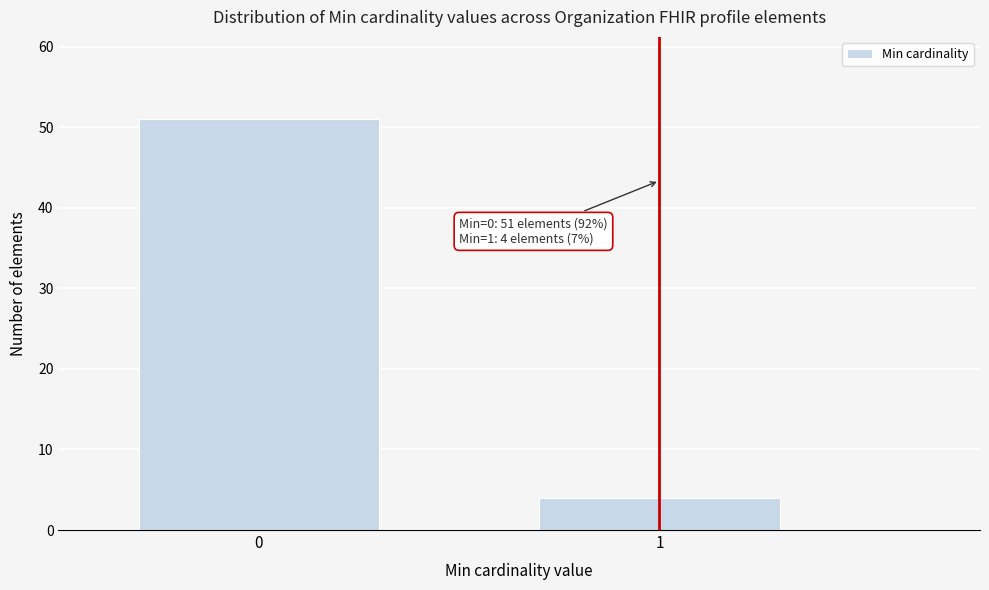

Reading left to right, list all the values displayed in this chart.

0=51	1=4